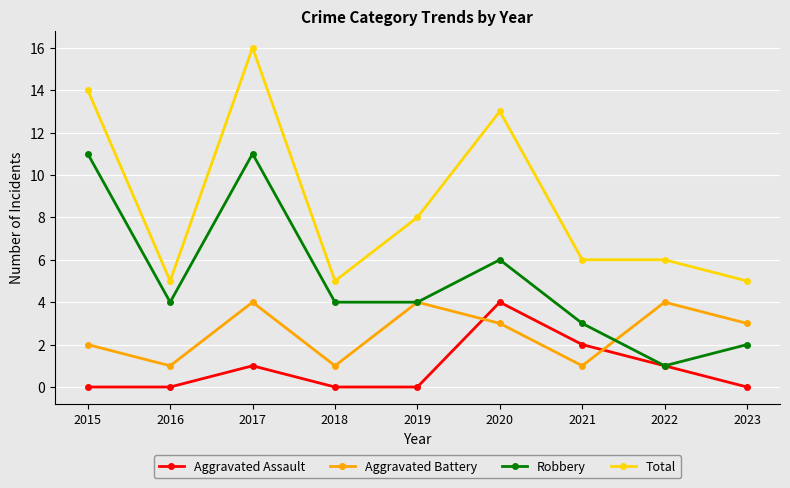

What is the greatest value displayed?

16